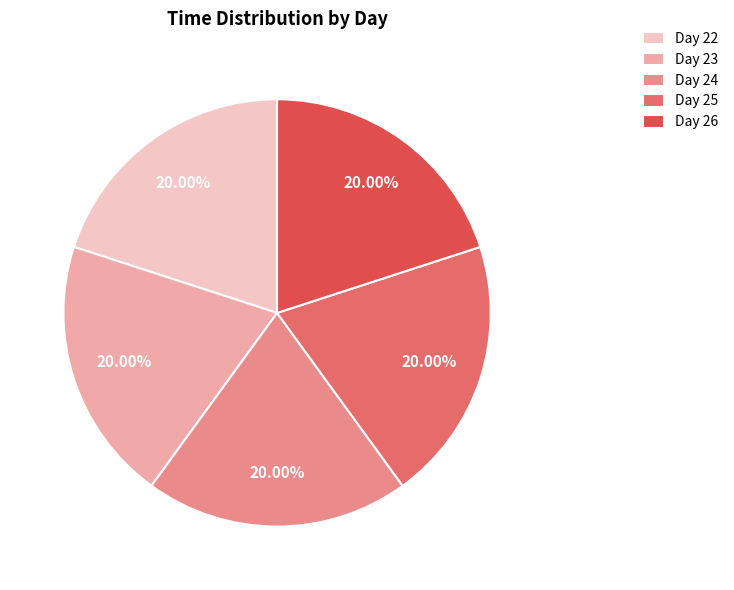

Is there any slice that represents more than half of the pie?

No